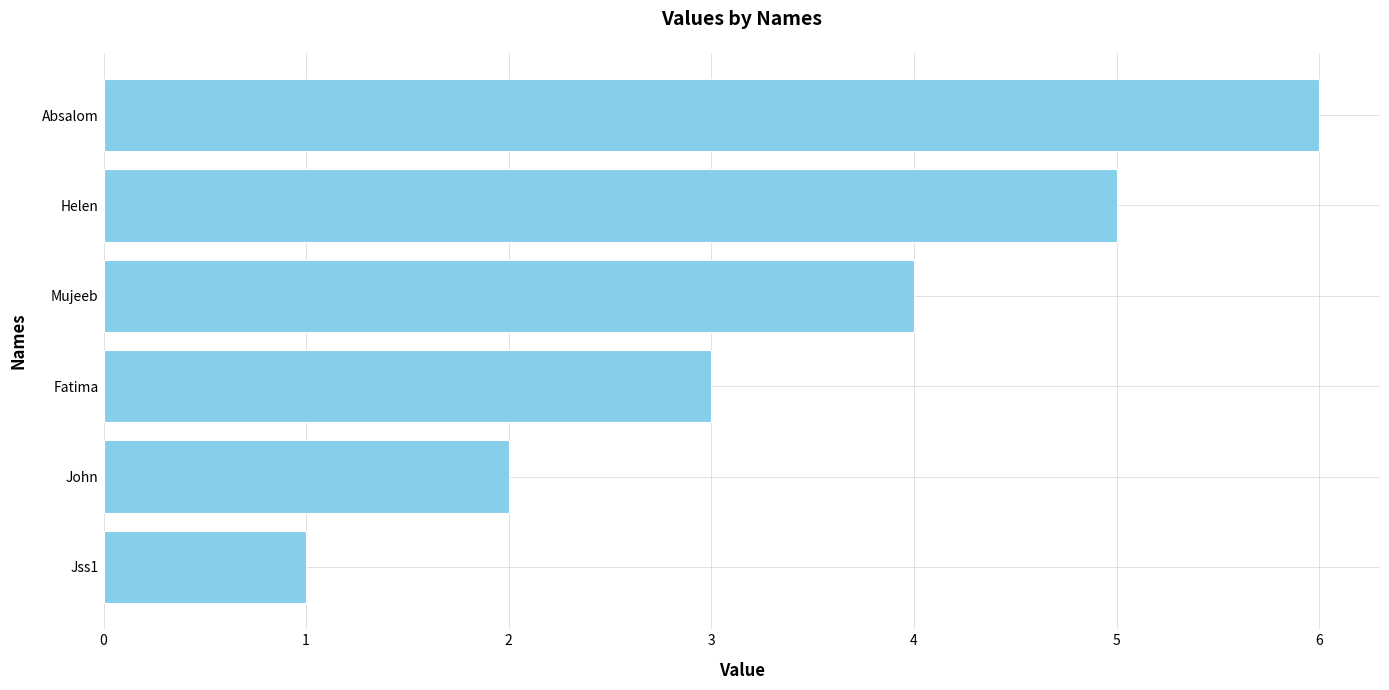

Does the chart contain any negative values?

No